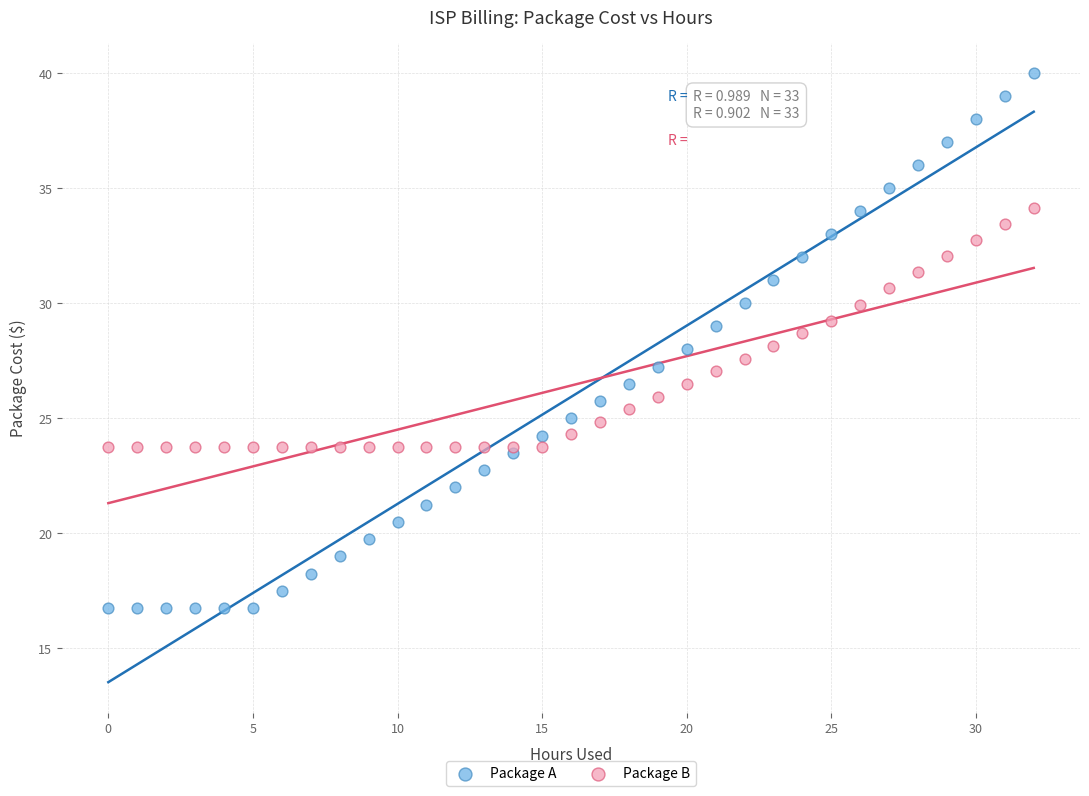

Which series contains the lowest Y value?

Package A